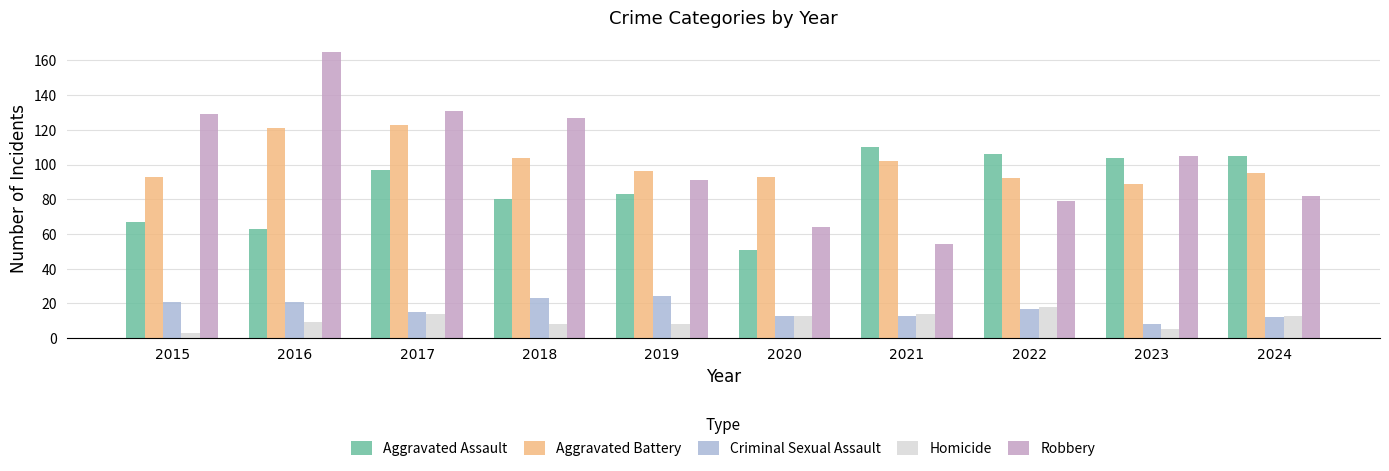

The value of Robbery at 2015 is 63. True or false?

False